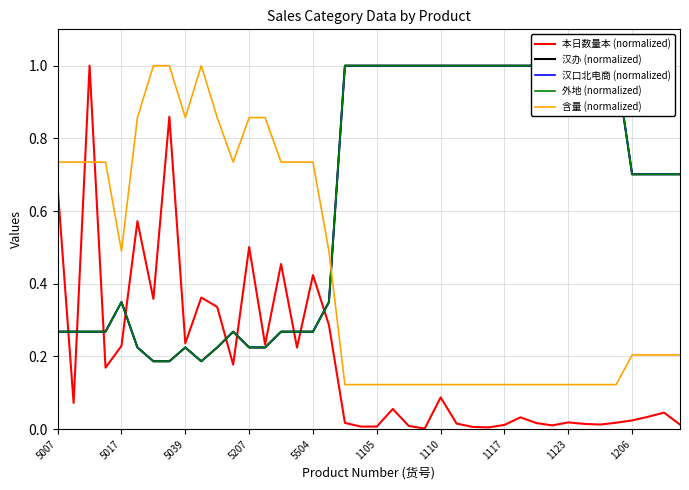

Where do 本日数量本 (normalized) and 汉办 (normalized) first cross each other?

5007 and 5017